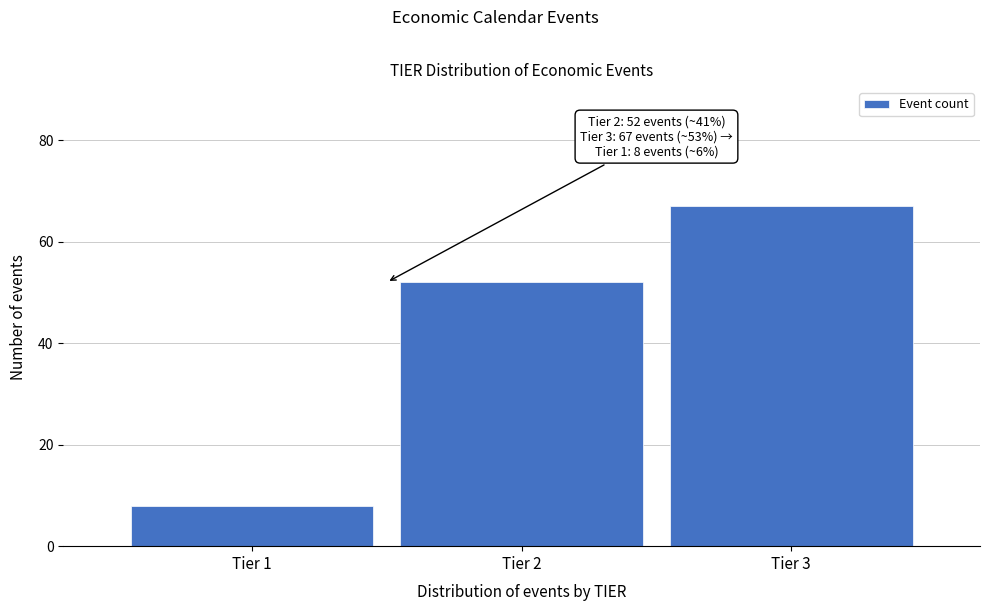

Reading left to right, extract all data points from this chart.

8	52	67